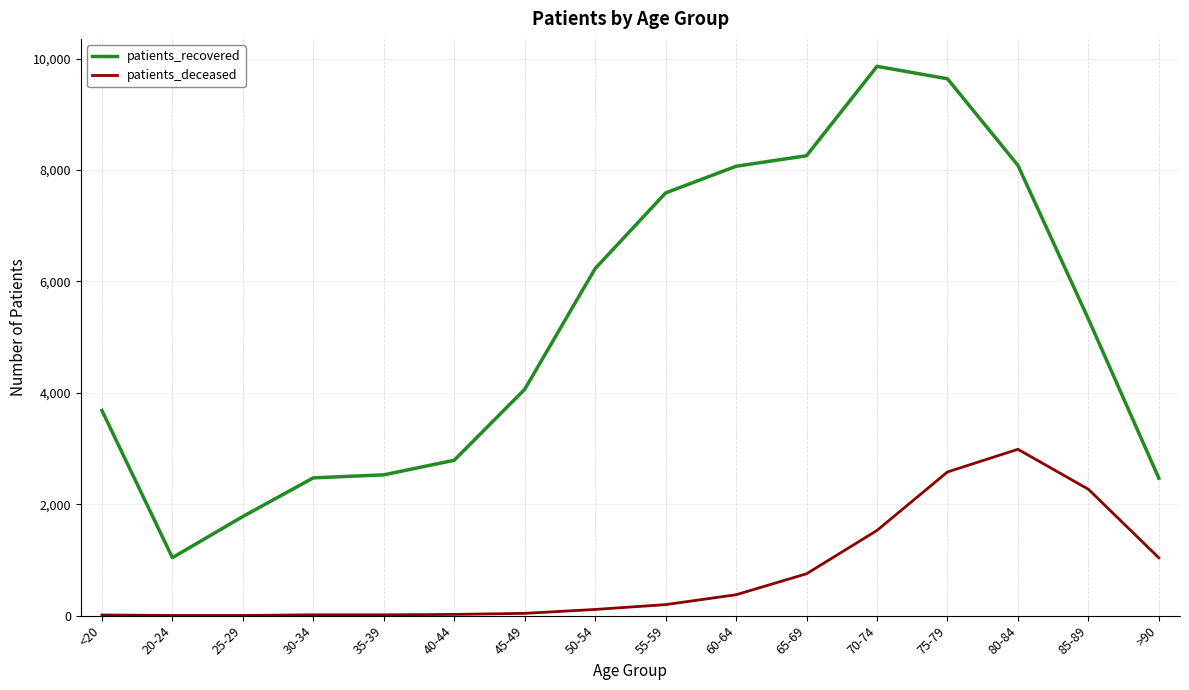

Is the value of patients_recovered at 85-89 greater than the value of patients_deceased at 45-49?

Yes